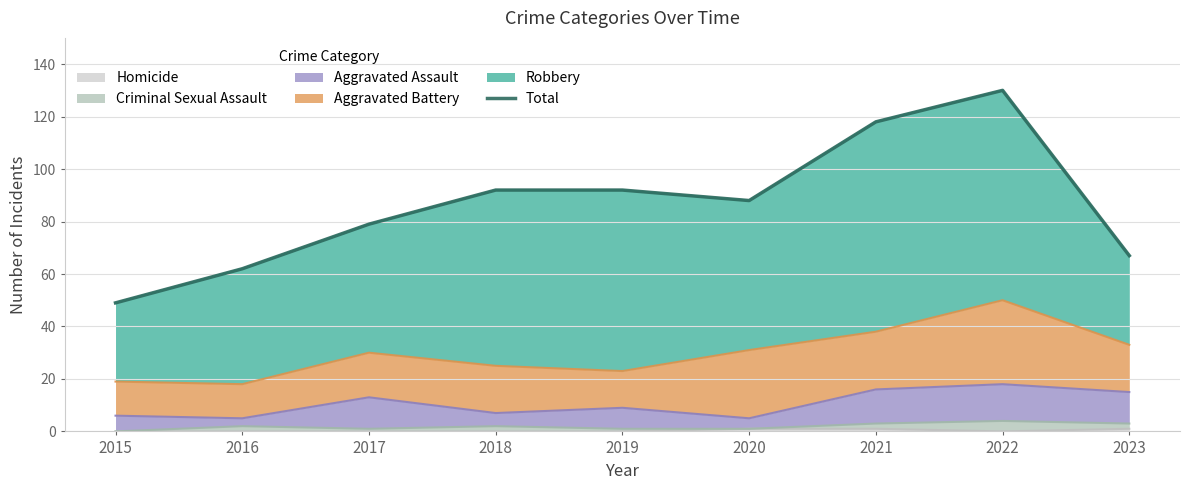

What is the change in value from 2017 to 2020?

+9